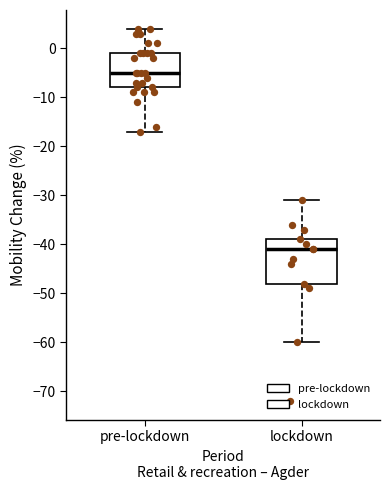

Where is the upper edge of the box for pre-lockdown on the y-axis? The values are not printed on the chart, so give them approximately, as read against the axis.

-1